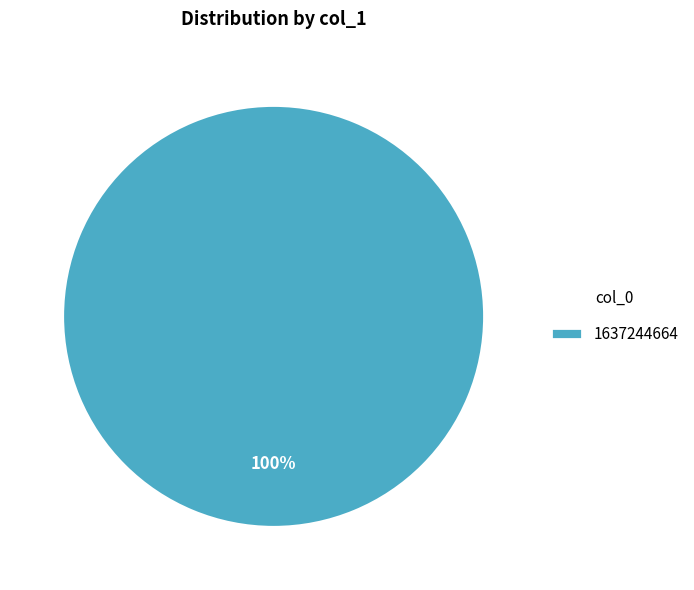

What is the majority slice?

1637244664